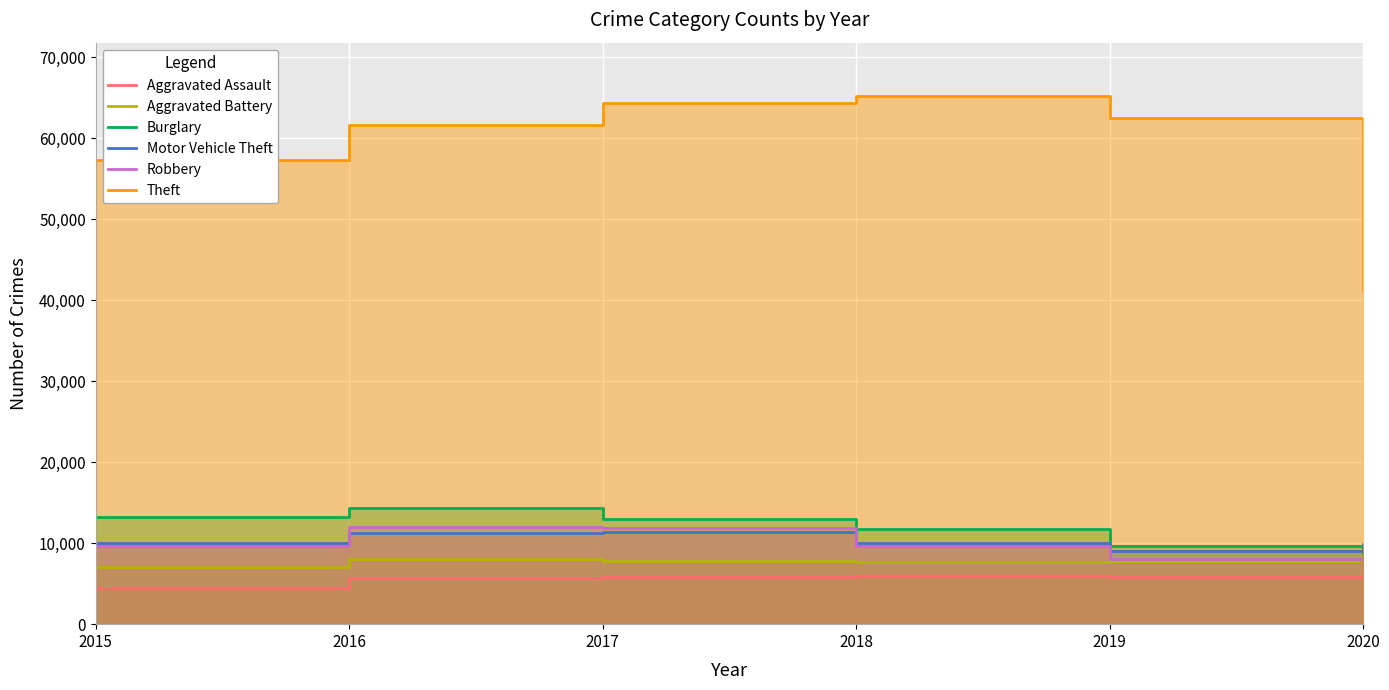

Rank the categories by Aggravated Assault value from highest to lowest.

2020, 2018, 2019, 2017, 2016, 2015